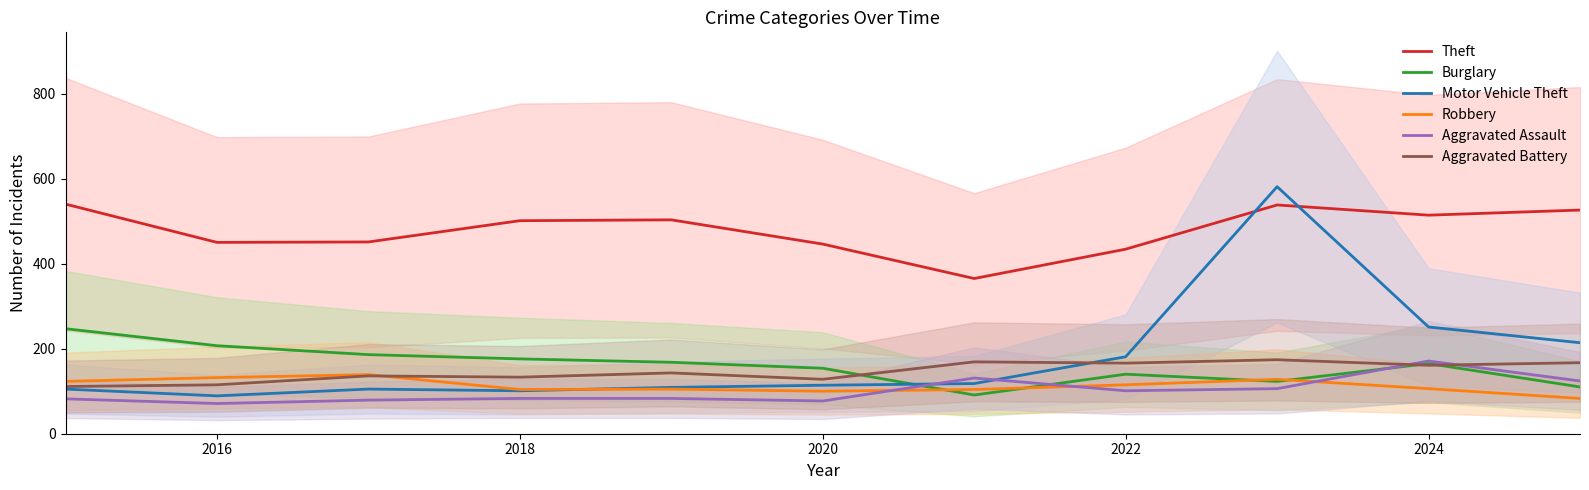

What is the label of the 10th point from the right?

2016